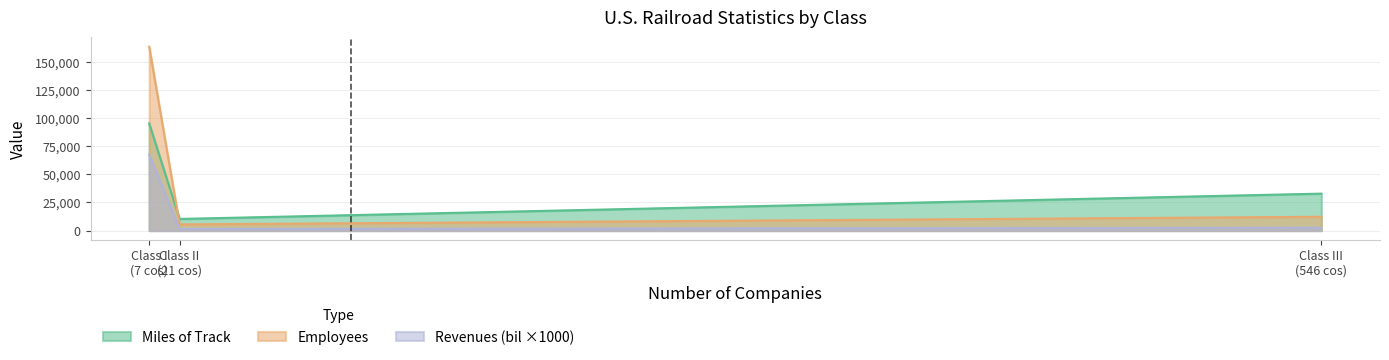

Rank the series by their maximum value, from highest to lowest.

Employees, Miles of Track, Revenues (bil ×1000)